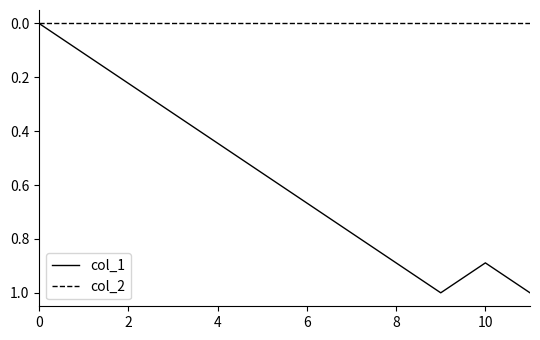

In col_1, how many points are lower than both neighbors (excluding endpoints)?

1